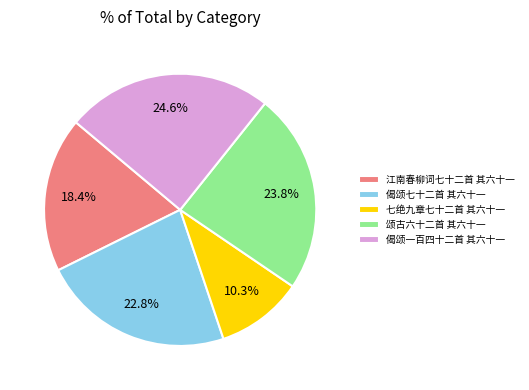

What percentage do 江南春柳词七十二首 其六十一 and 颂古六十二首 其六十一 together represent?

42.2%